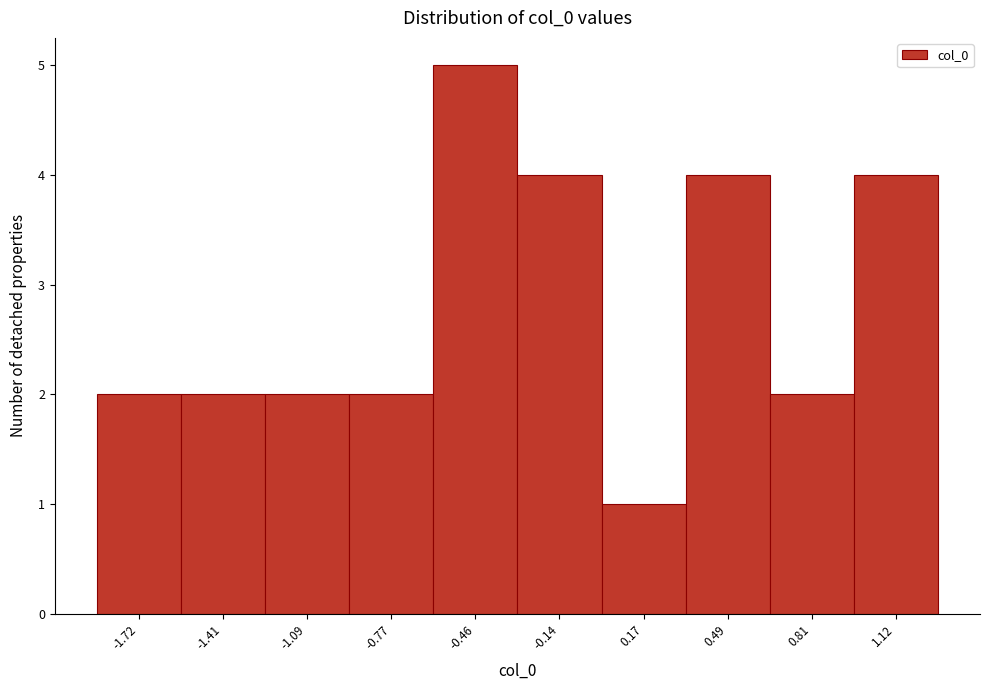

Reading left to right, list every bar in this chart as the range it spans on the x-axis followed by its height. Neither the bar edges nor the heights are printed on the chart, so give them approximately, as read against the axes.

-1.90 to -1.55: 2
-1.55 to -1.25: 2
-1.25 to -0.95: 2
-0.95 to -0.60: 2
-0.60 to -0.30: 5
-0.30 to 0.00: 4
0.00 to 0.35: 1
0.35 to 0.65: 4
0.65 to 0.95: 2
0.95 to 1.30: 4